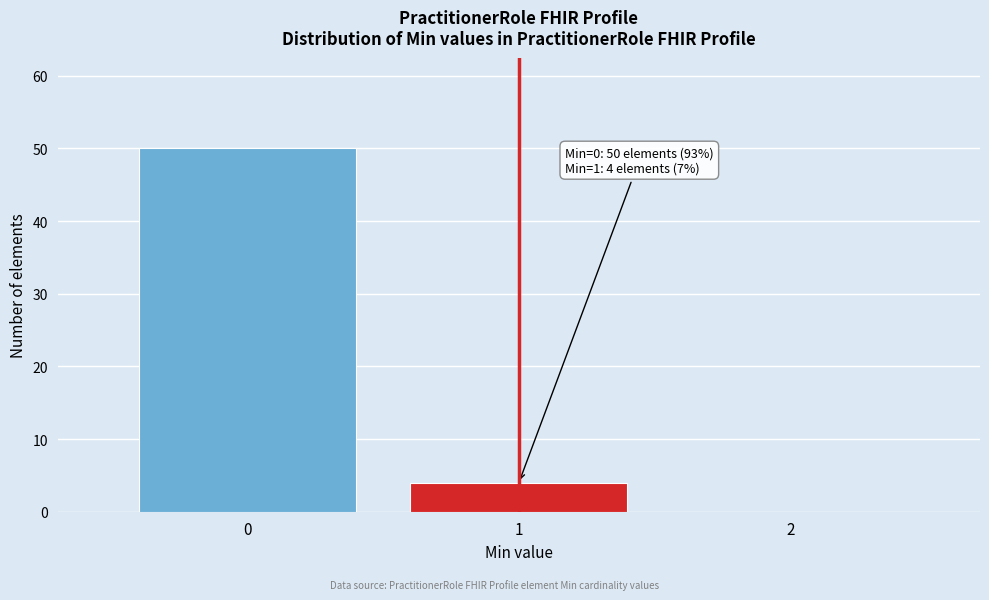

Over which range of the x-axis is the bar tallest?

-0.5 to 0.5